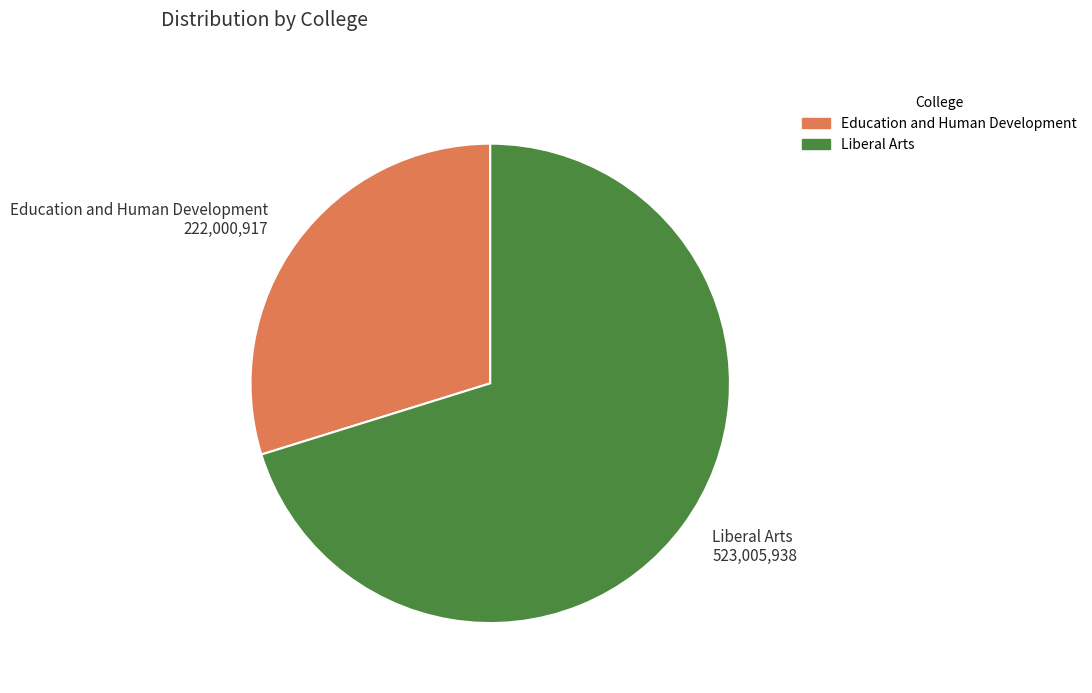

Rank the categories by value from highest to lowest.

Liberal Arts, Education and Human Development